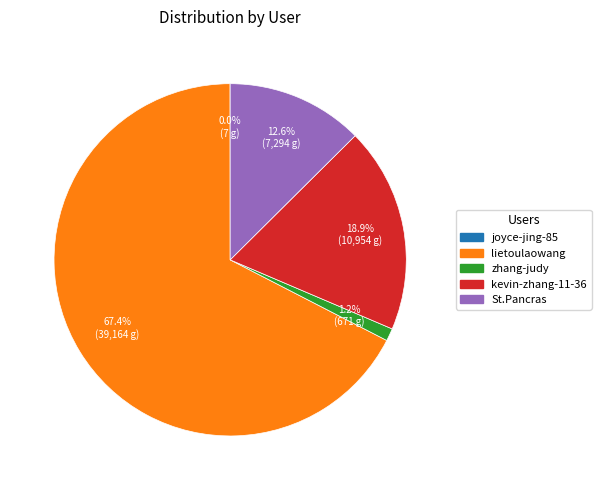

Which slice is the largest?

lietoulaowang